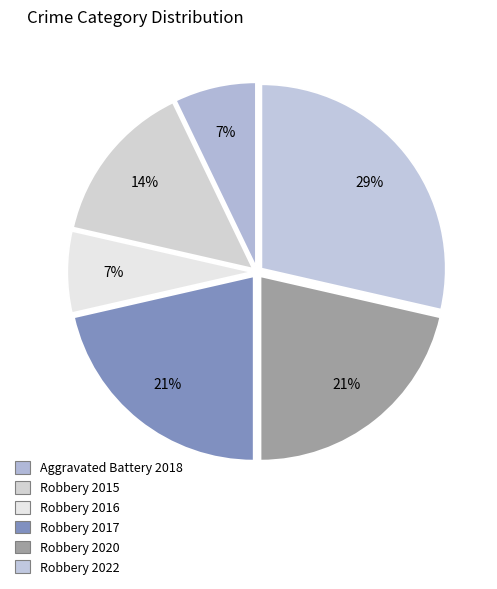

Which has a higher value, Robbery 2015 or Robbery 2022?

Robbery 2022